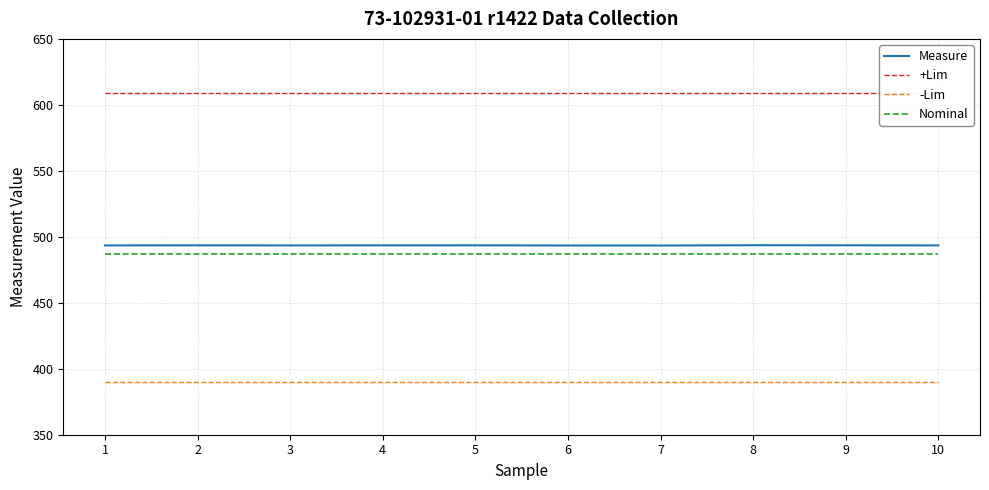

Between 7 and 9, which series saw the biggest shift?

Measure